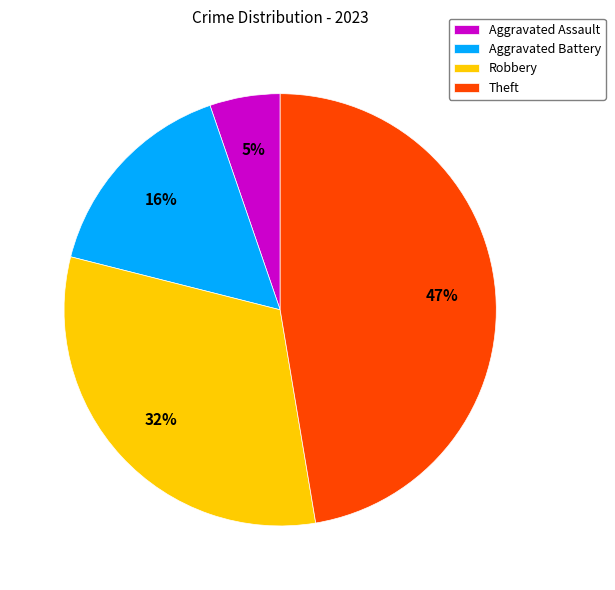

Which slice is the smallest?

Aggravated Assault